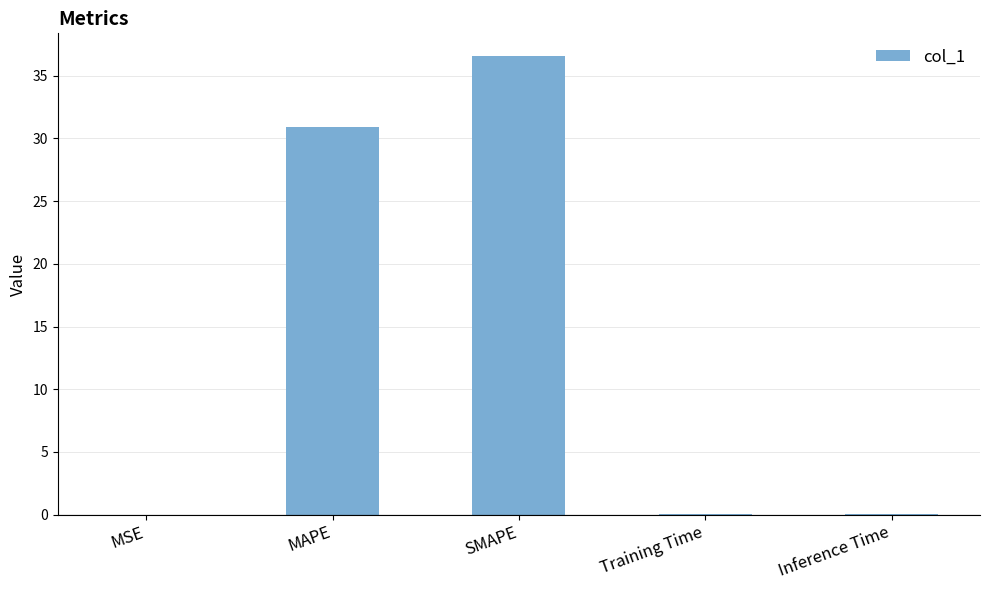

What is the average value?

13.5